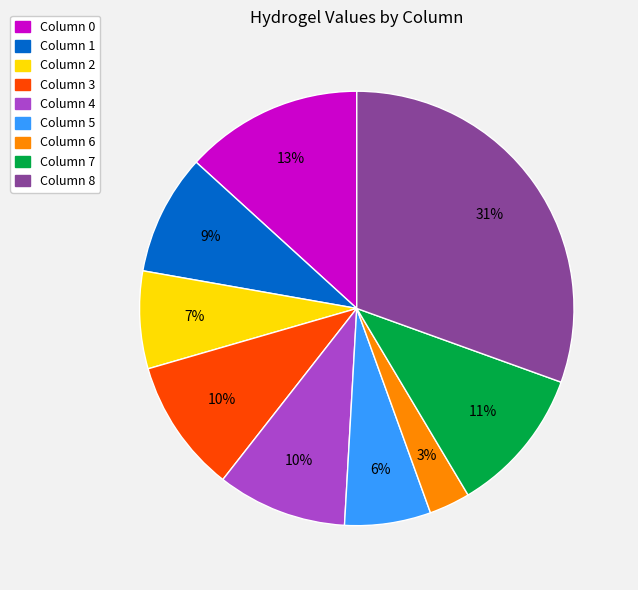

To the nearest percent, what is the average slice percentage?

11%